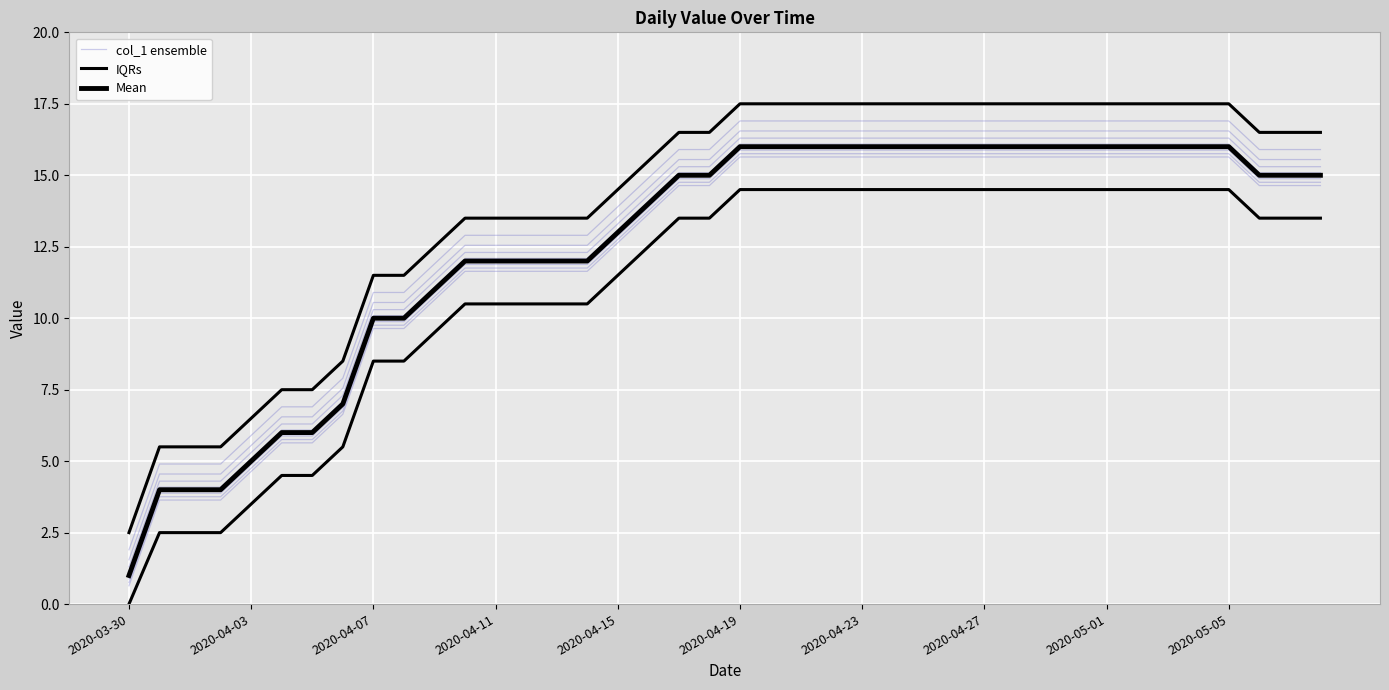

What is the value of the Mean point at the 17th from the left?

13.0